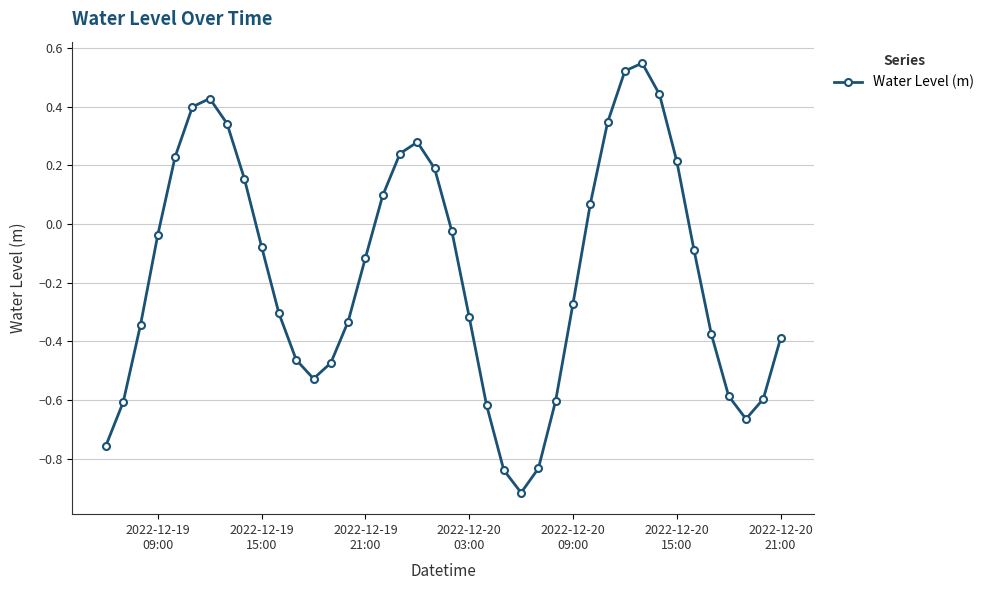

What is the smallest value displayed?

-0.9